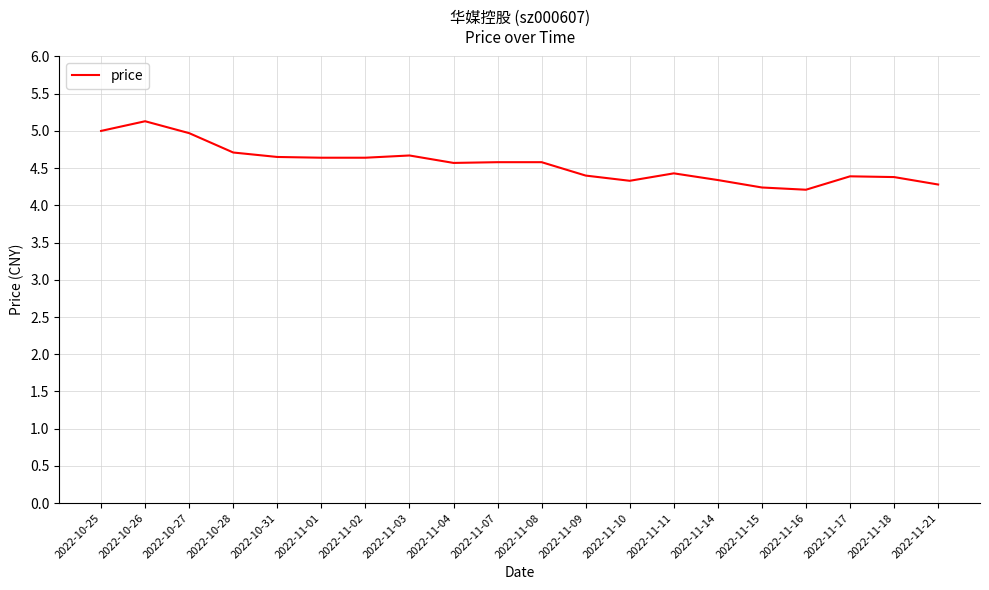

The value at 2022-11-16 is 4.2. True or false?

True